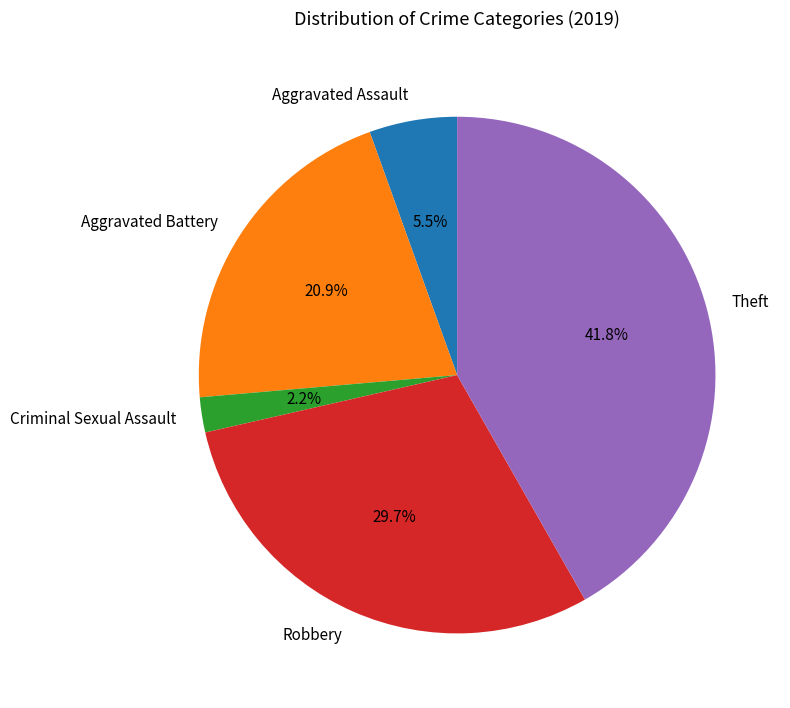

Does any single category account for the majority?

No